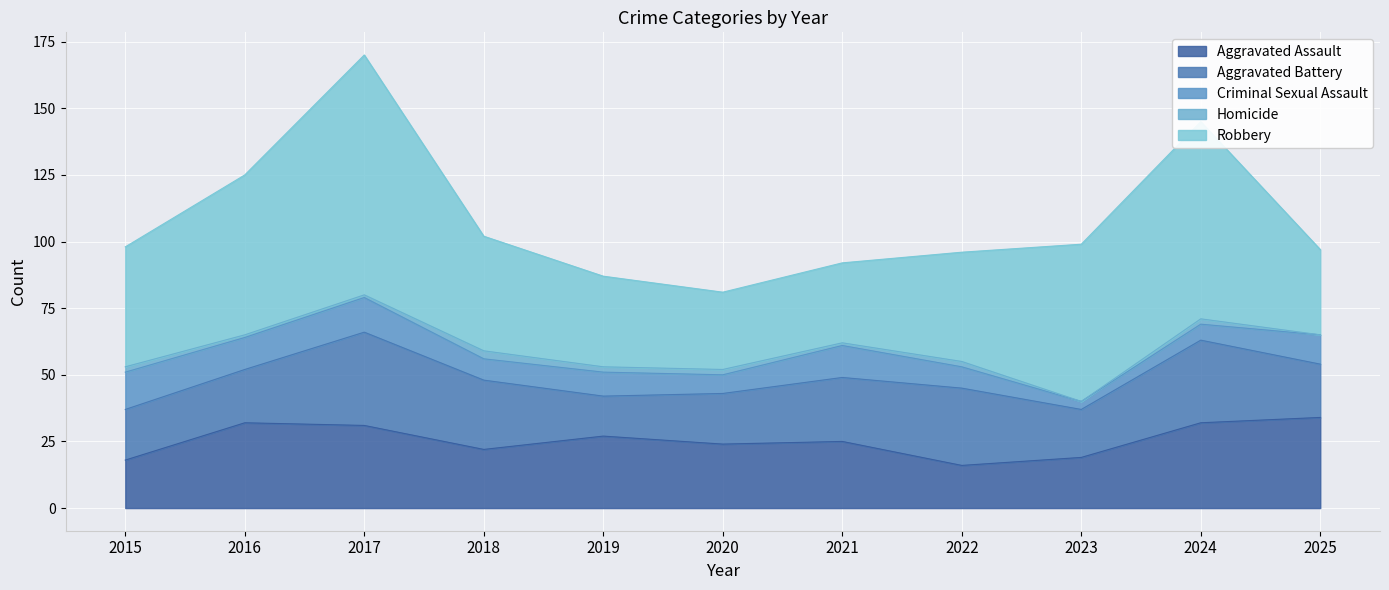

Which series has the widest spread of values?

Robbery